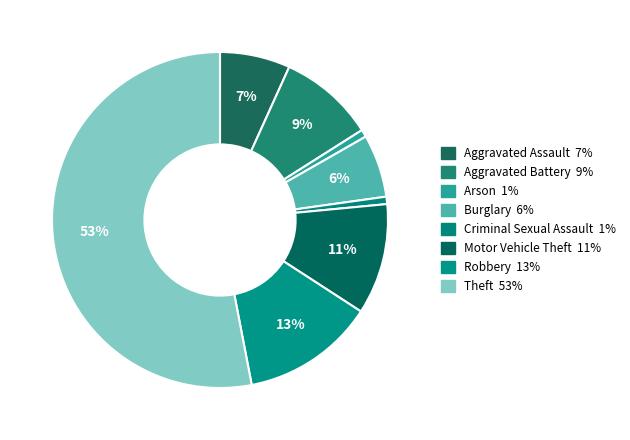

To the nearest percent, what percentage of the pie is Aggravated Battery?

9%